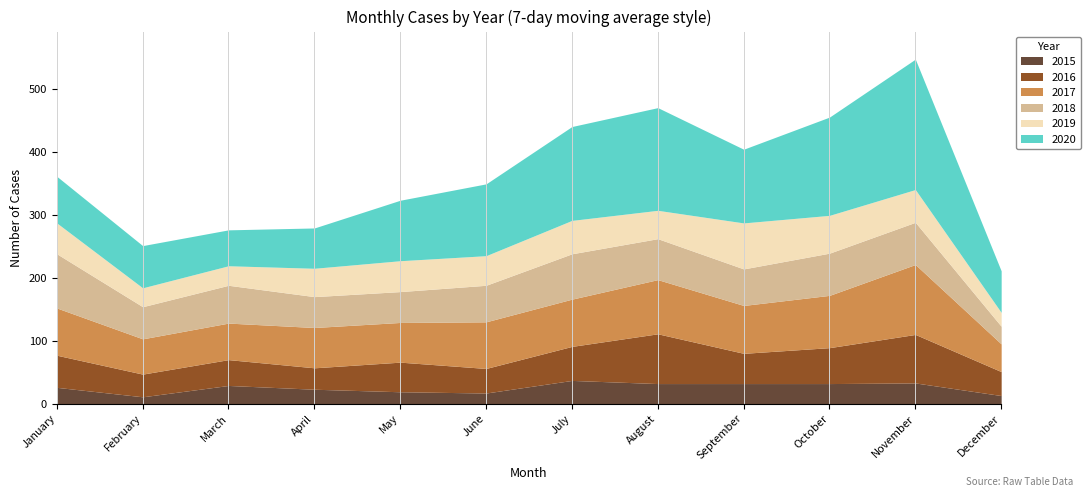

Which series has the largest total across all categories?

2020